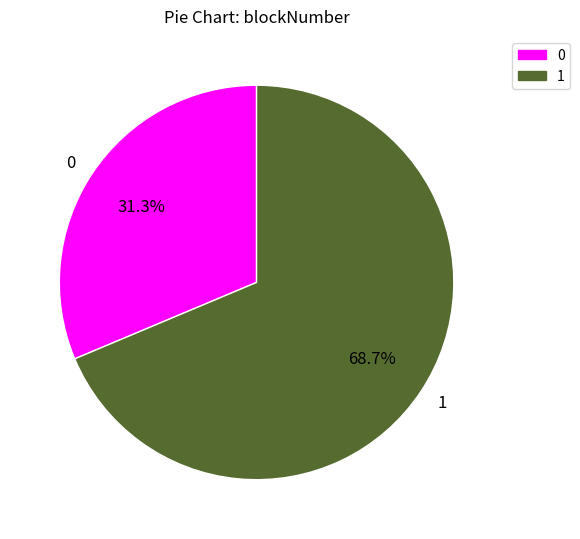

True or false: 0 accounts for 31% of the total.

True